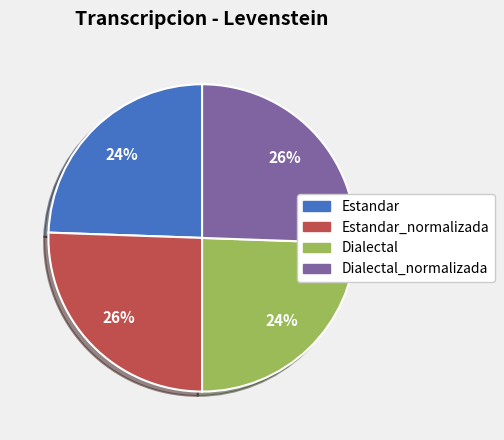

To the nearest percent, what is the average slice percentage?

25%